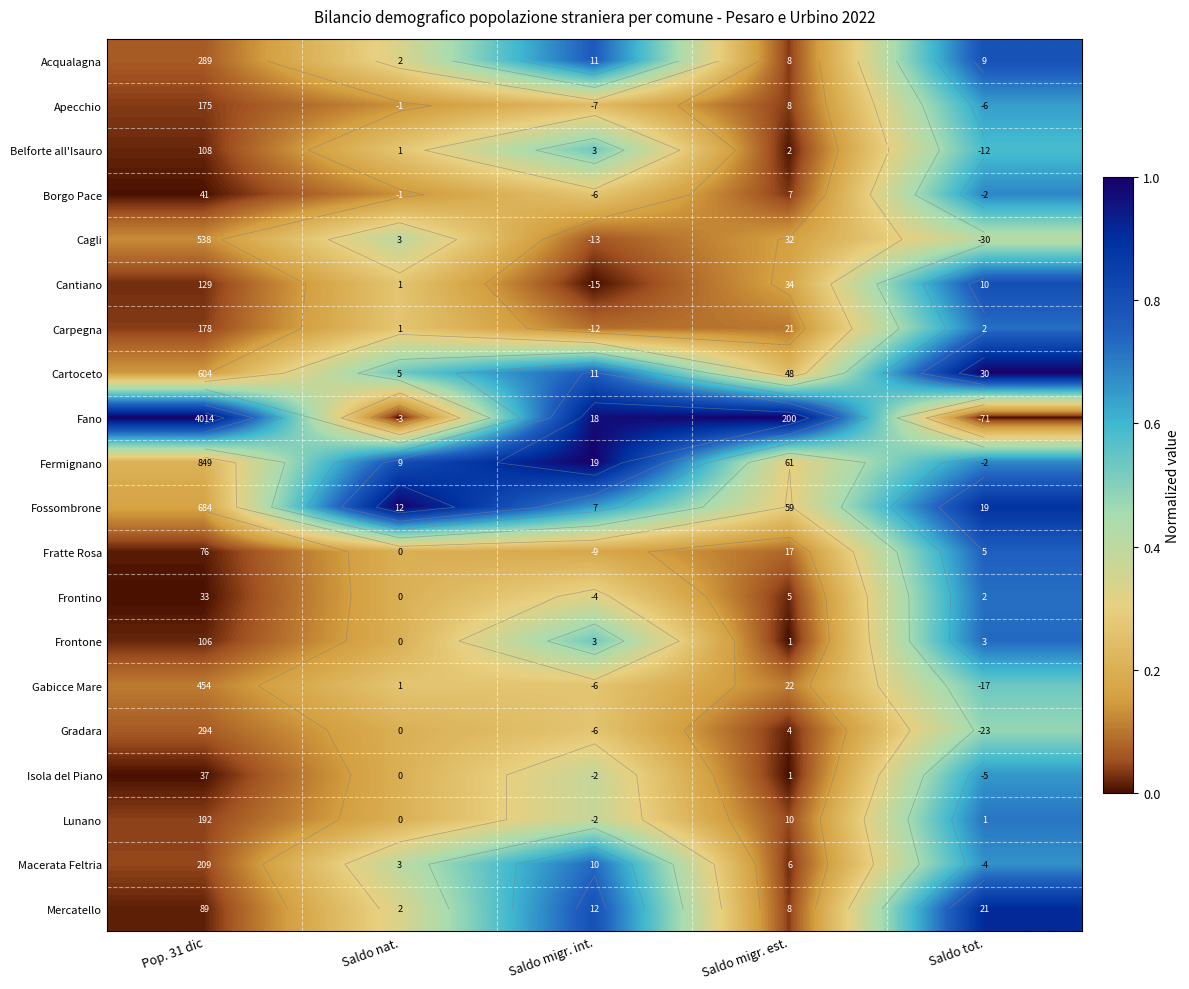

What is the spread (max minus min) of values at Saldo tot.?

1.0